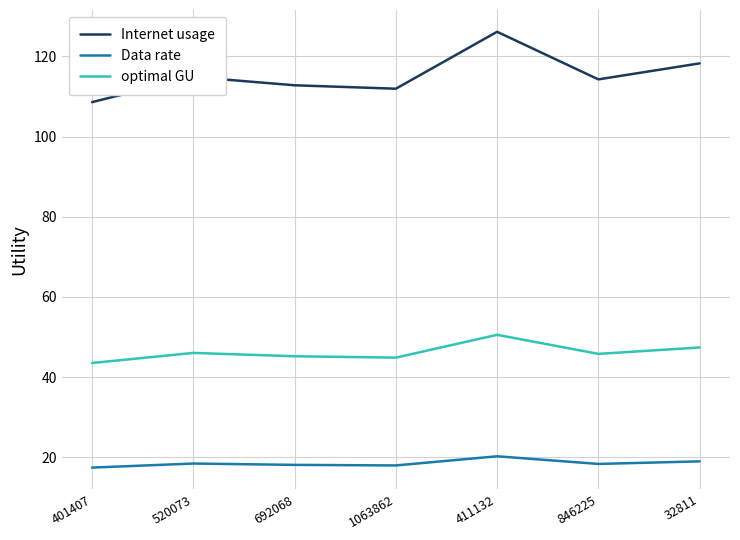

At which category is the sum across all series the highest?

411132